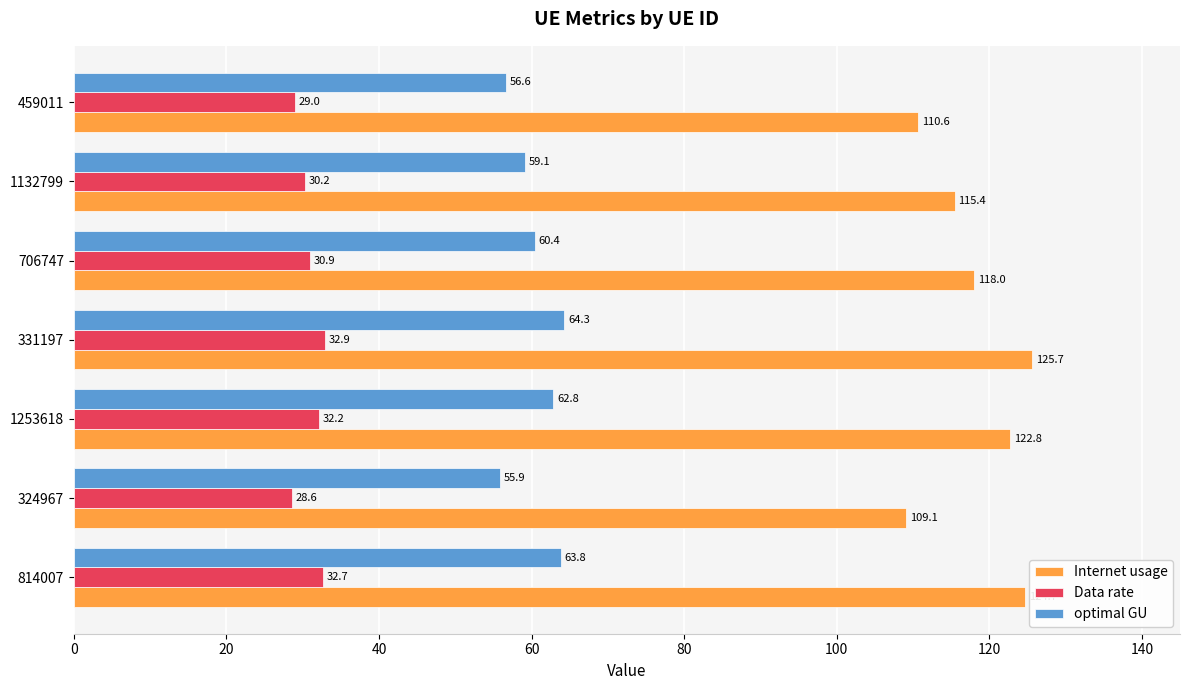

How many categories are shown in the chart?

7